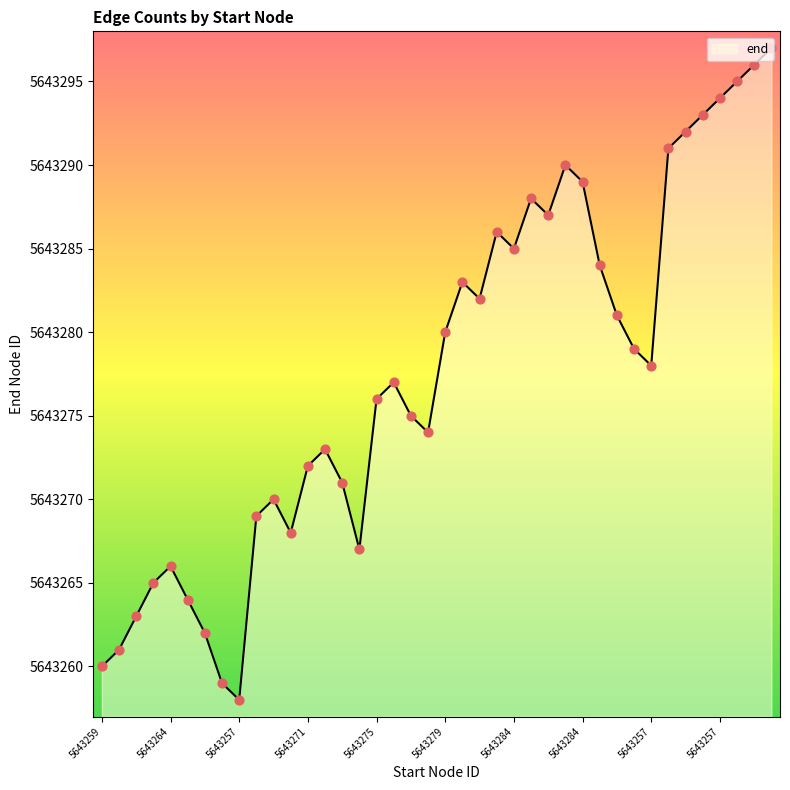

What is the maximum value shown in the chart?

5643297